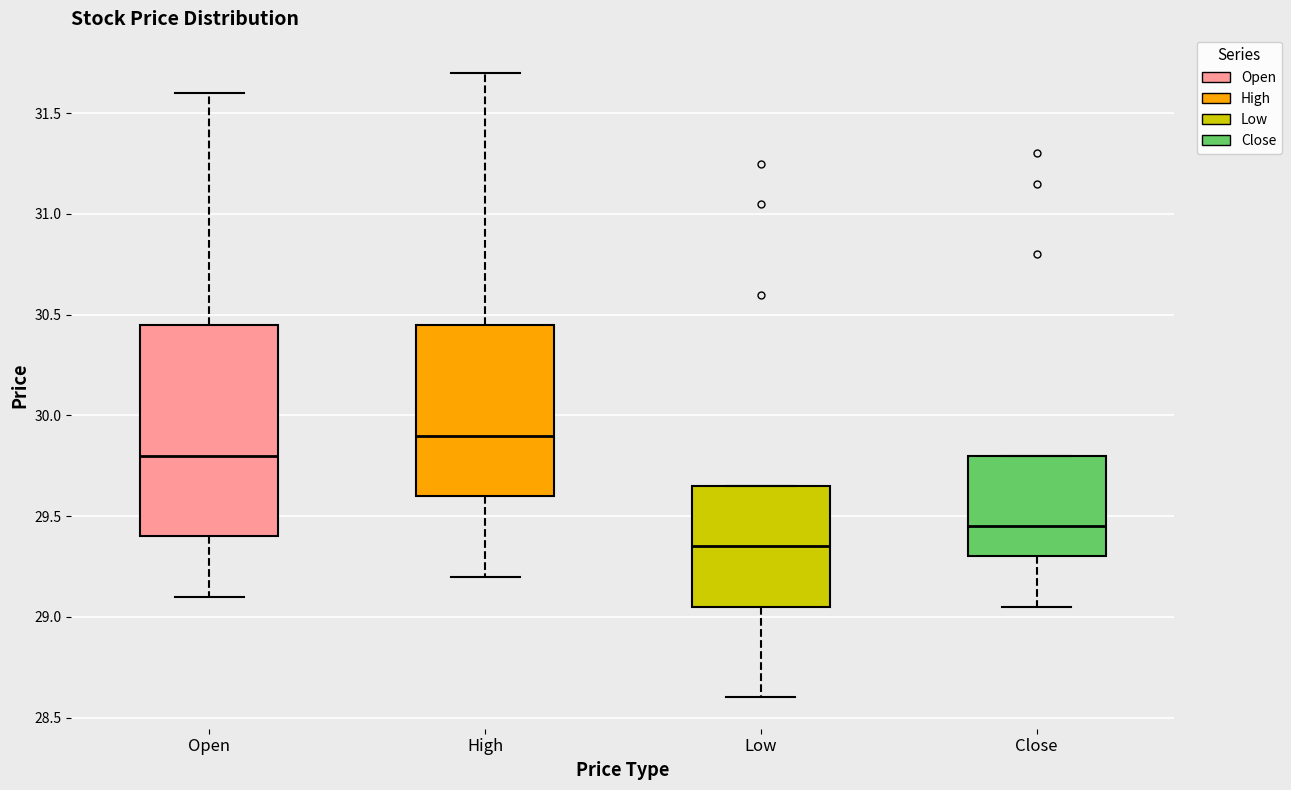

Which box's median line is the lowest?

Low